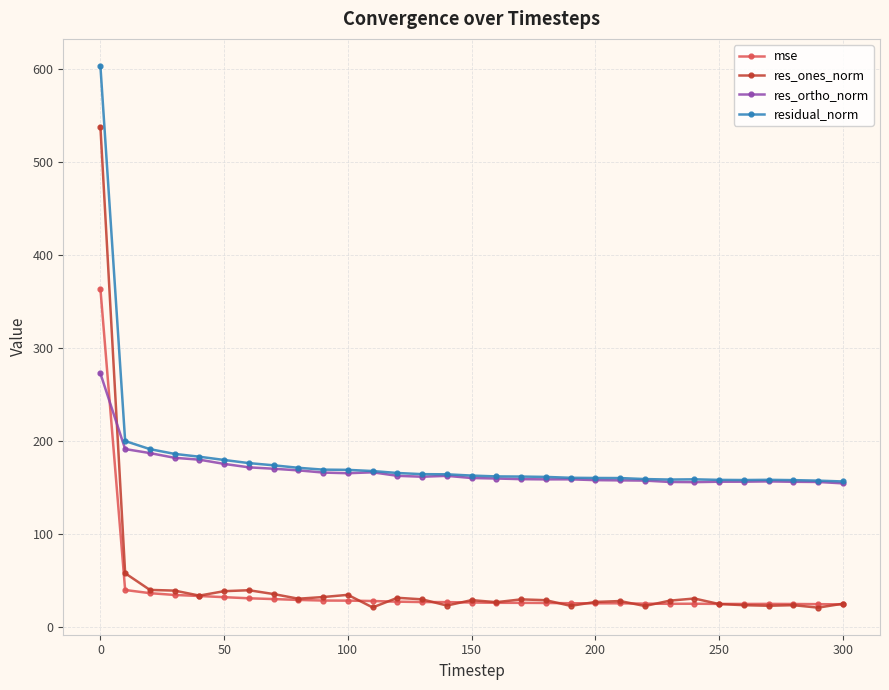

How many series are shown in this chart?

4